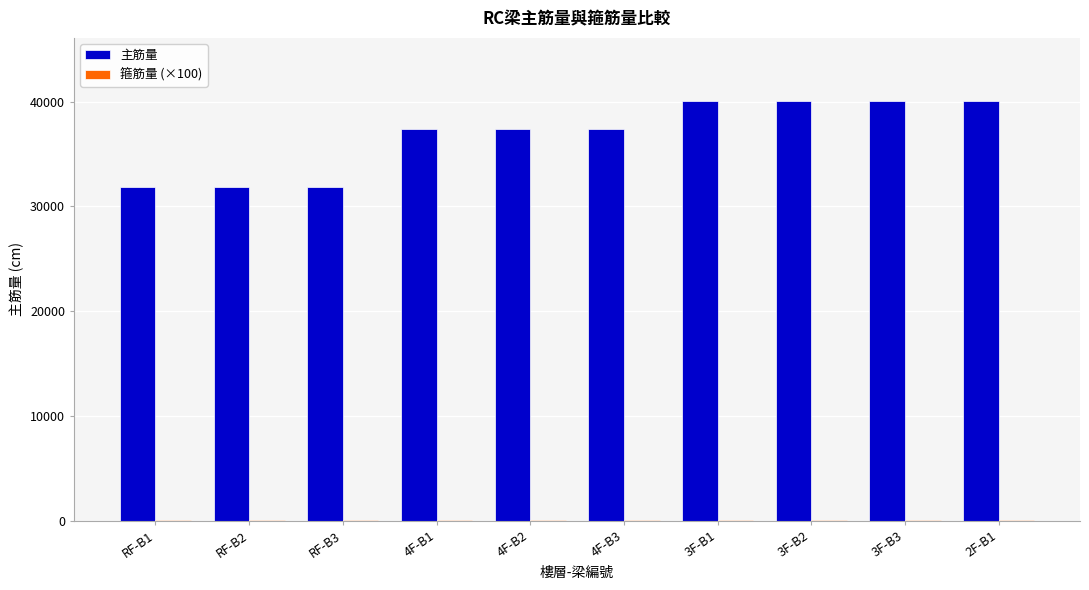

What is the maximum value shown in the chart?

40063.6